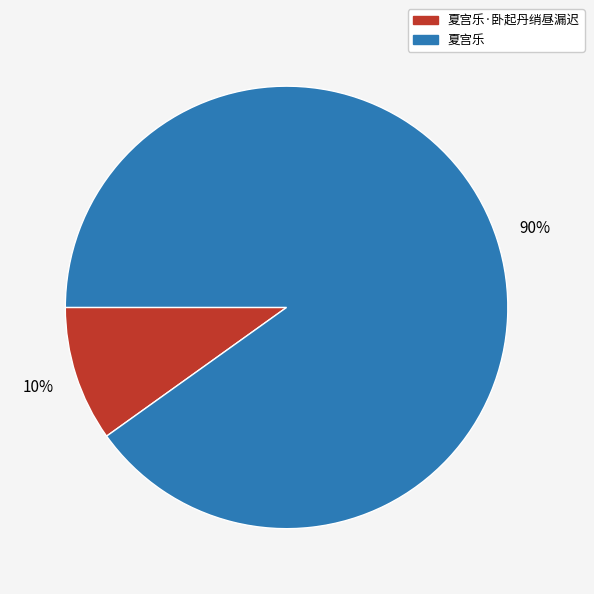

Is it true that 夏宫乐 is 99% of the pie?

False